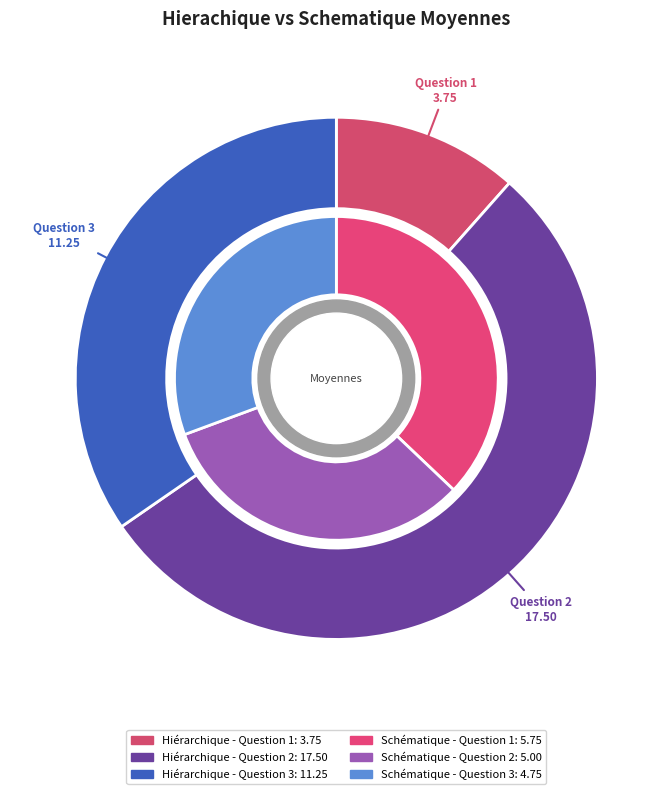

To the nearest percent, what is the difference between the largest and smallest slice percentages?

42%